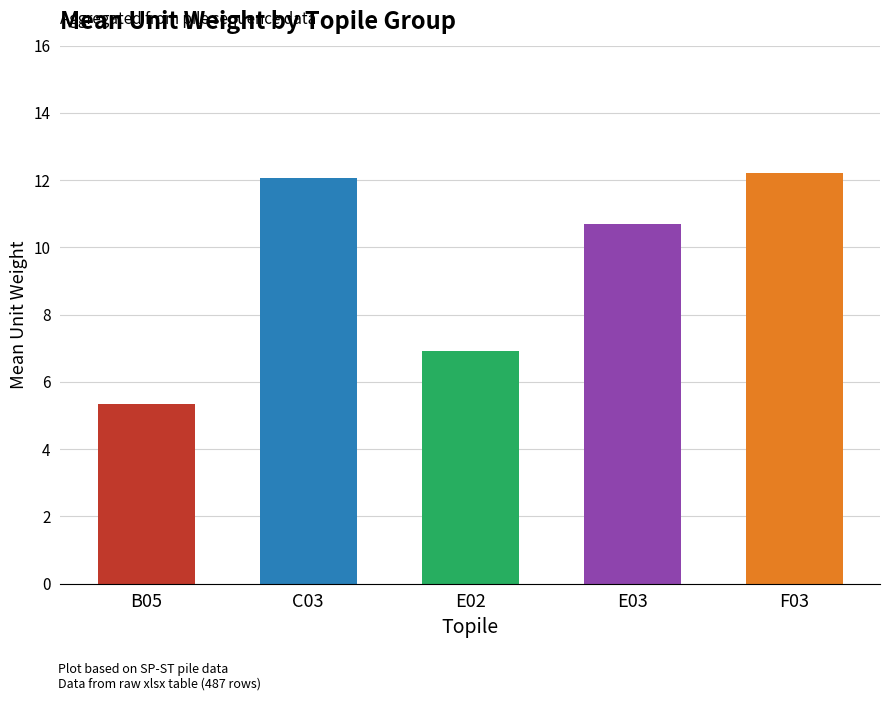

Reading left to right, what are all the values shown in this chart?

5.3	12.1	6.9	10.7	12.2